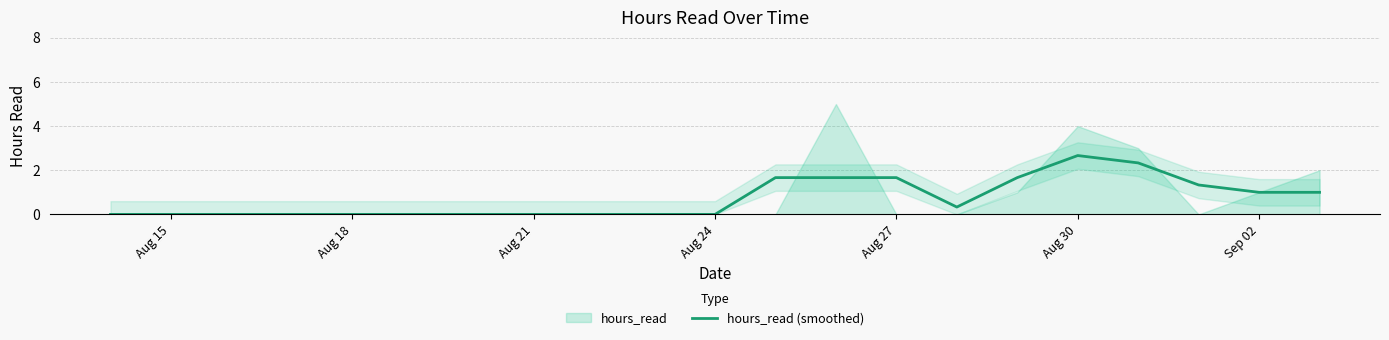

True or false: hours_read (smoothed) has a value of 1.7 at Aug 27.

True